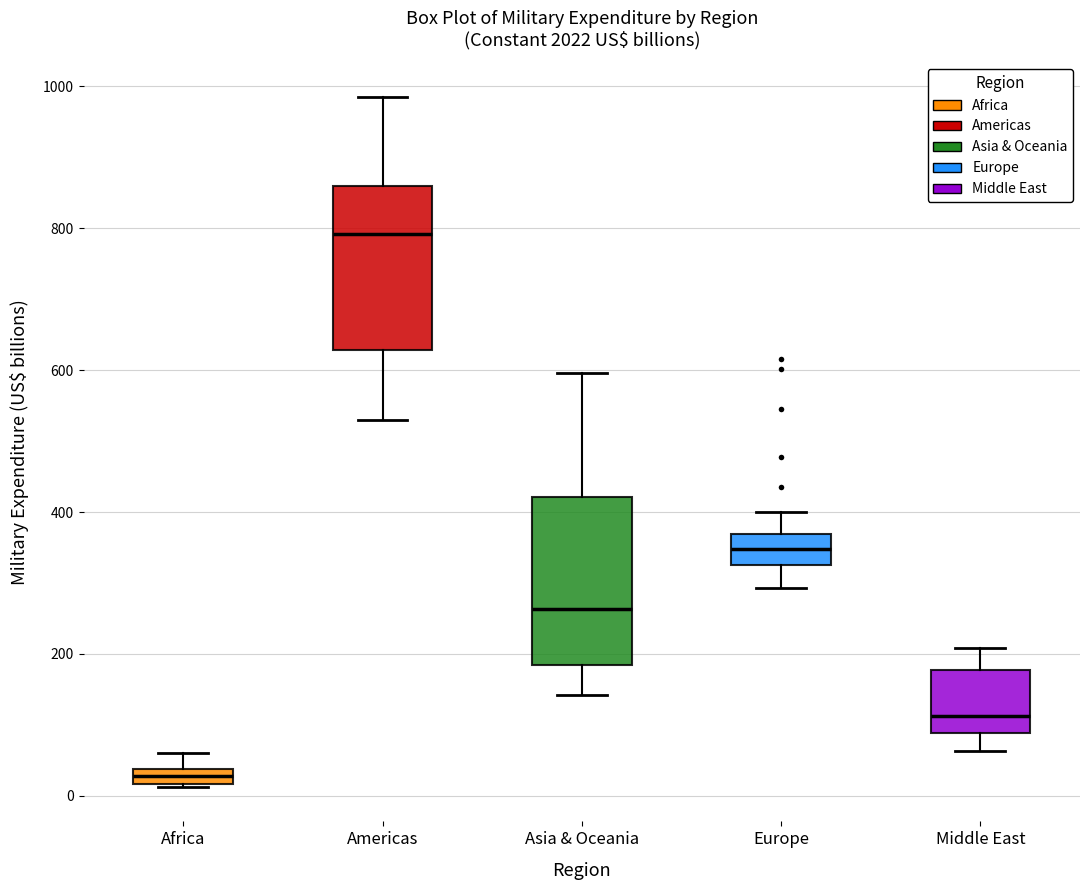

Where does the upper whisker of the box for Europe end on the y-axis? The values are not printed on the chart, so give them approximately, as read against the axis.

400